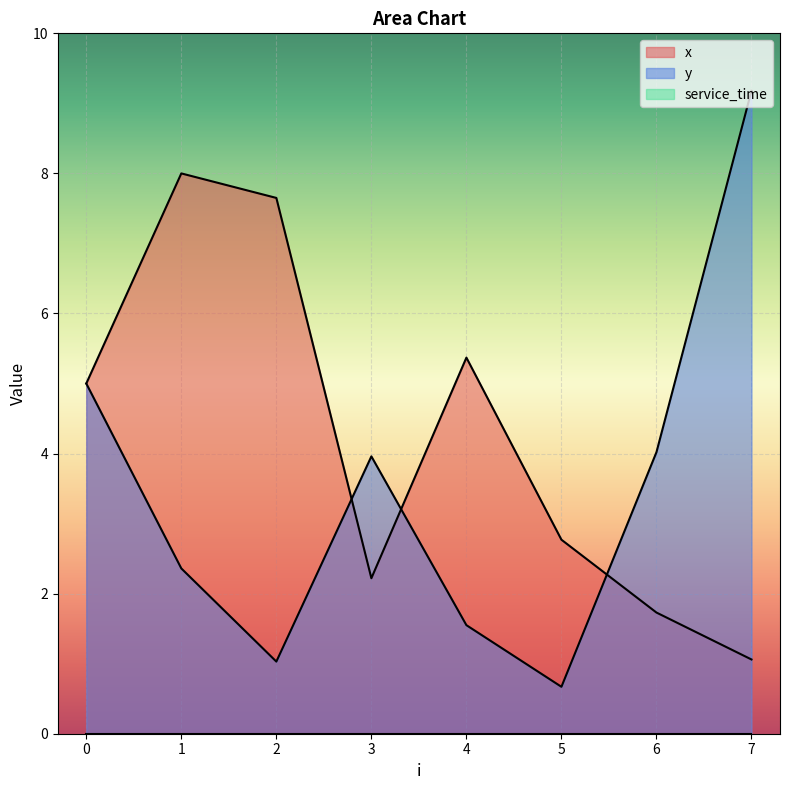

Which series has the largest total across all categories?

x